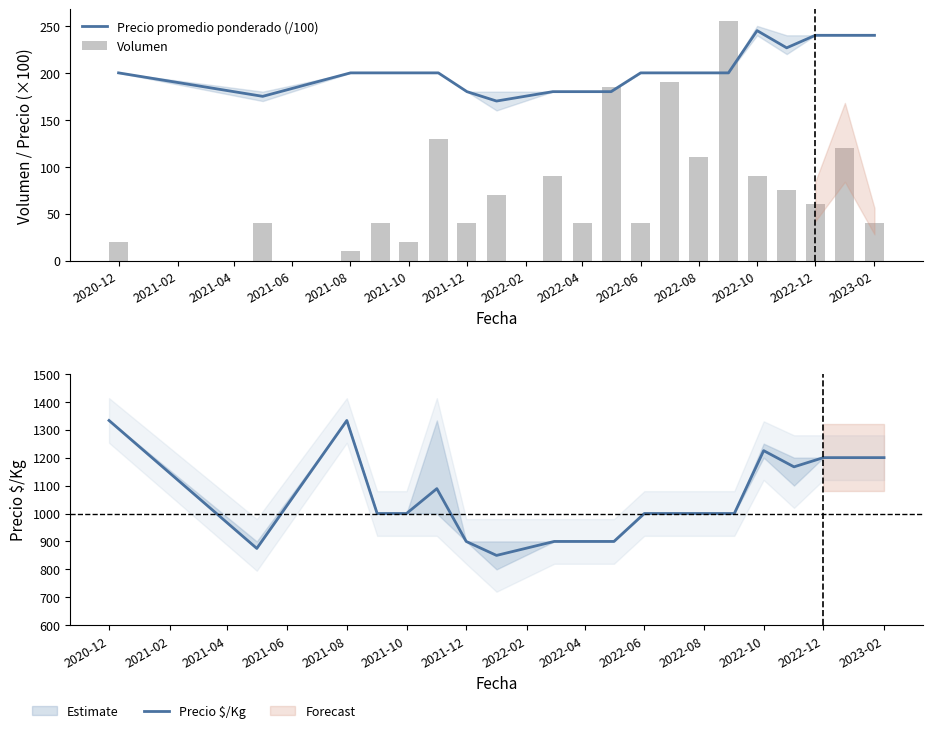

Which series has the widest spread of values?

Precio $/Kg